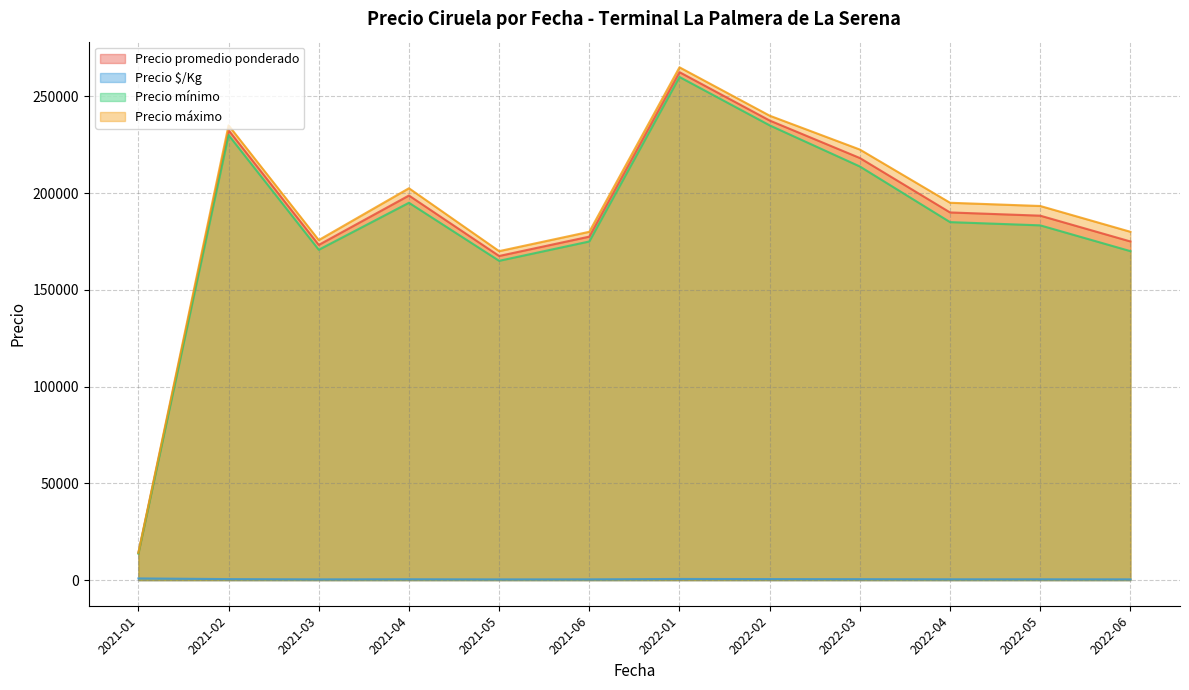

Is the value of Precio mínimo at 2022-03-21 greater than the value of Precio $/Kg at 2022-05-09?

Yes